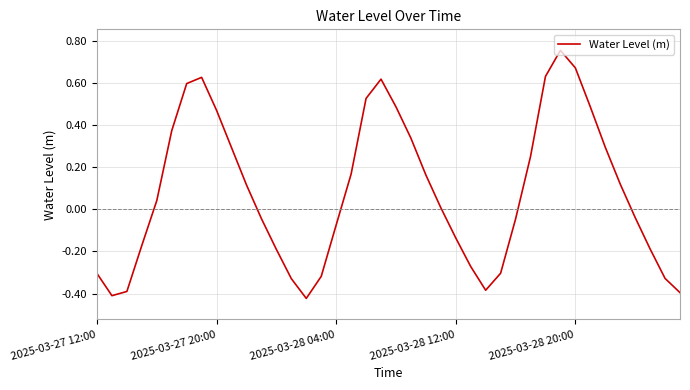

What is the difference between the maximum and minimum values?

1.2